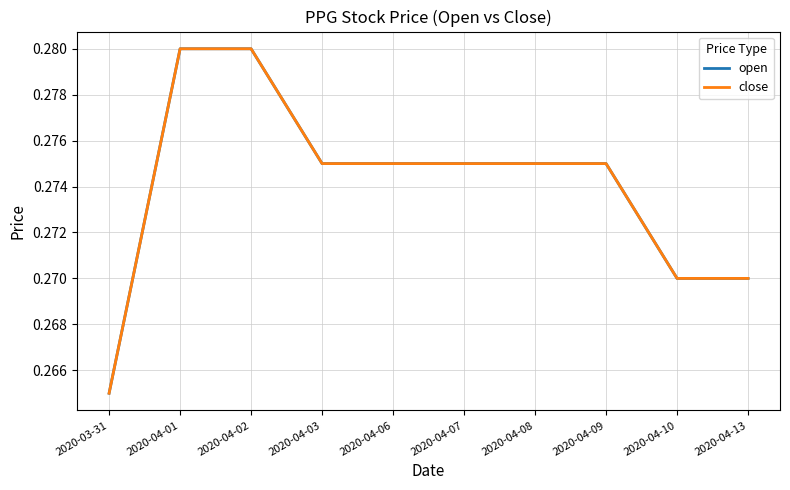

Is this an area chart (filled region under the line)?

No